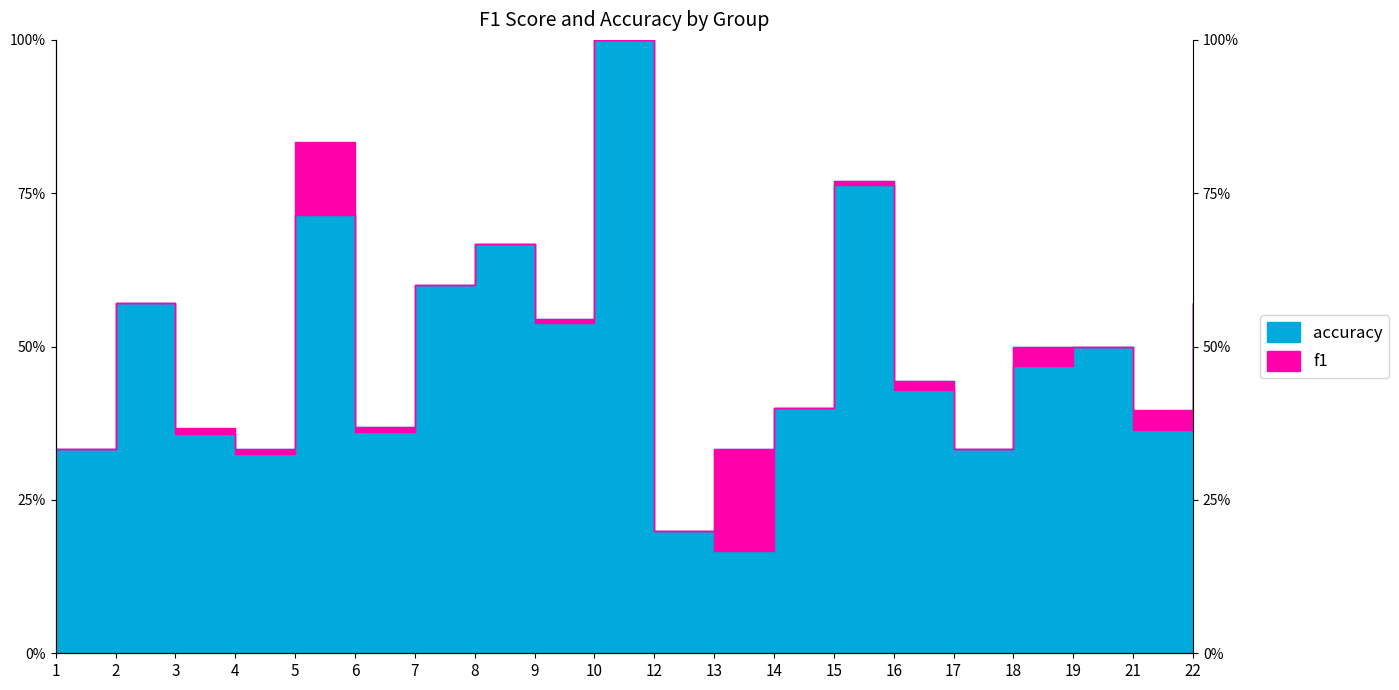

What is the value of the accuracy point at the 7th from the left?

0.6